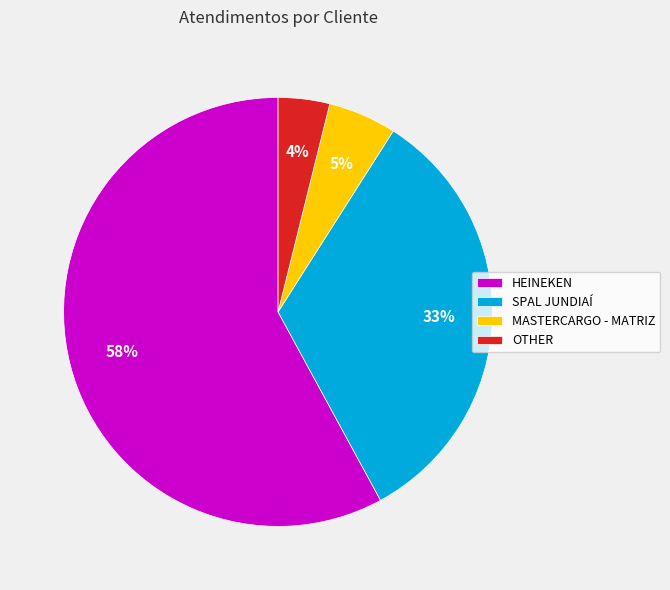

Between HEINEKEN and MASTERCARGO - MATRIZ, which is larger?

HEINEKEN